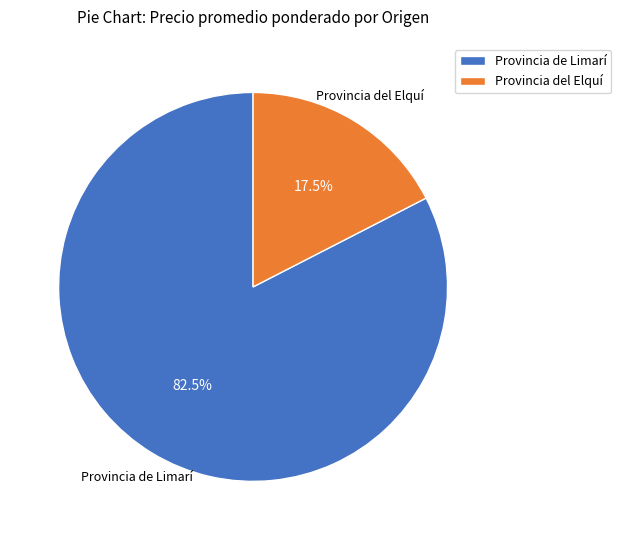

Combined, do Provincia de Limarí and Provincia del Elquí account for over 50%?

Yes